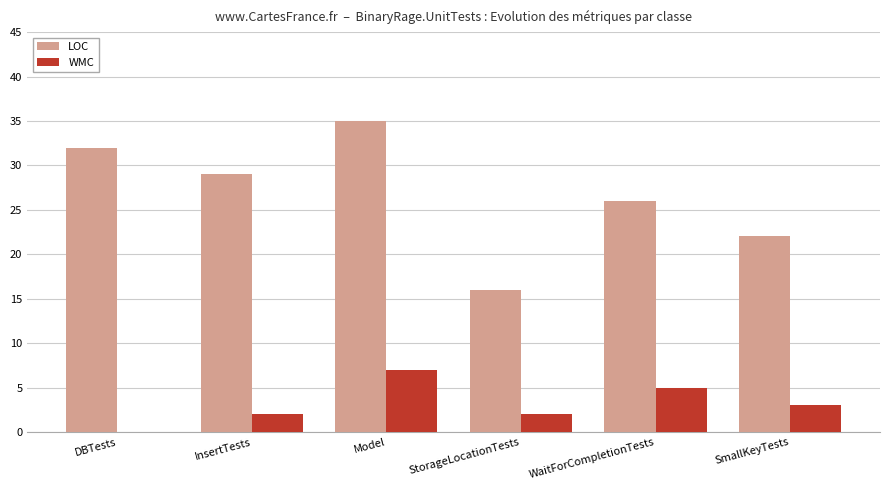

The value of WMC at InsertTests is 2. True or false?

True